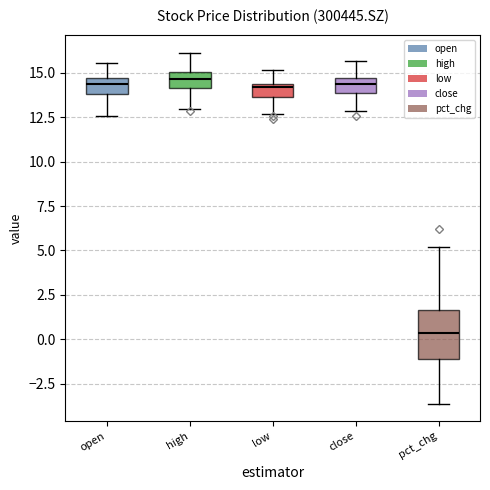

Comparing the boxes themselves (not the whiskers), which one is the tallest?

pct_chg